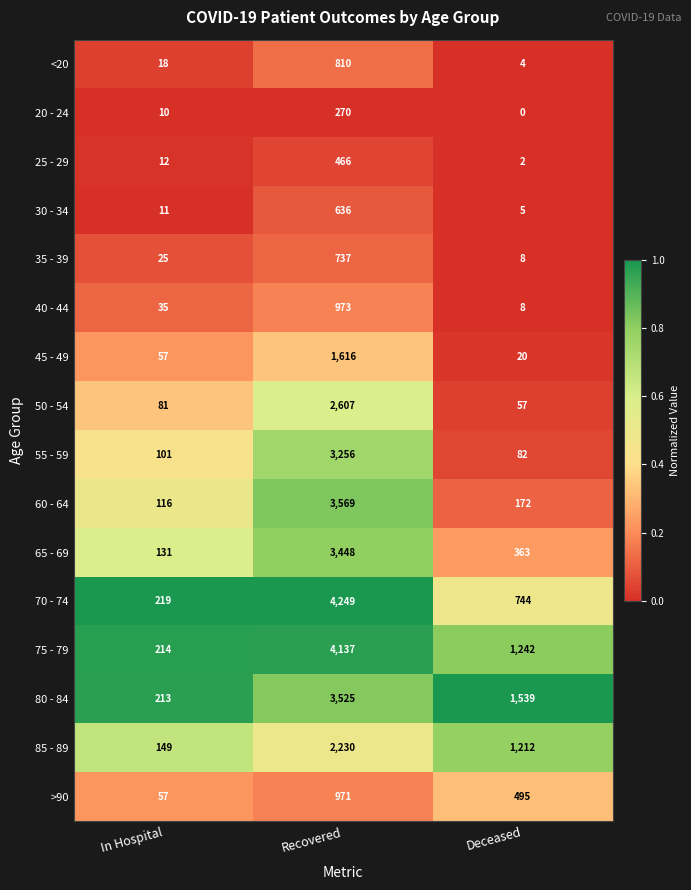

At which label is >90 closest to 514?

Deceased